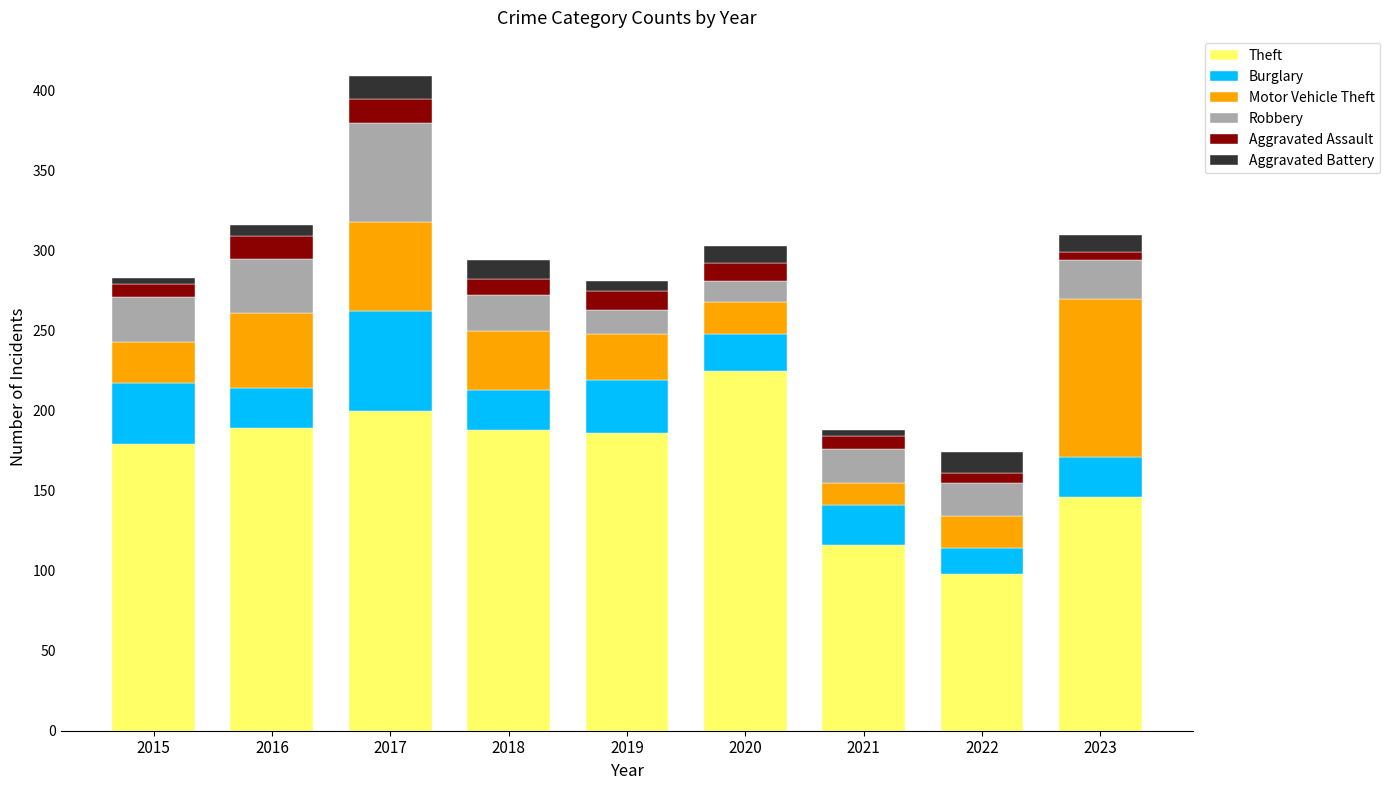

True or false: Theft has a value of 200 at 2017.

True